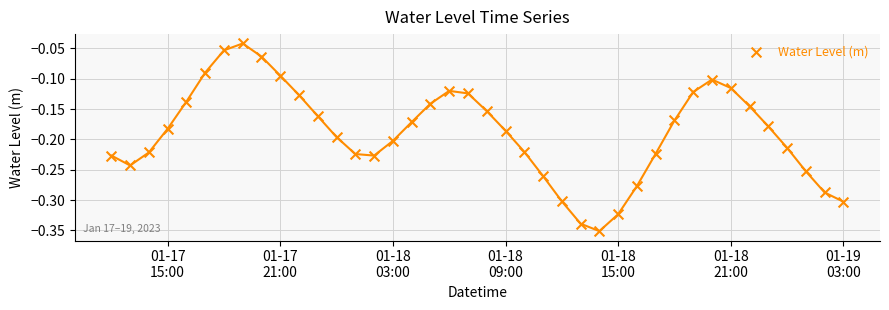

What is the range of Y values (max minus min)?

0.3